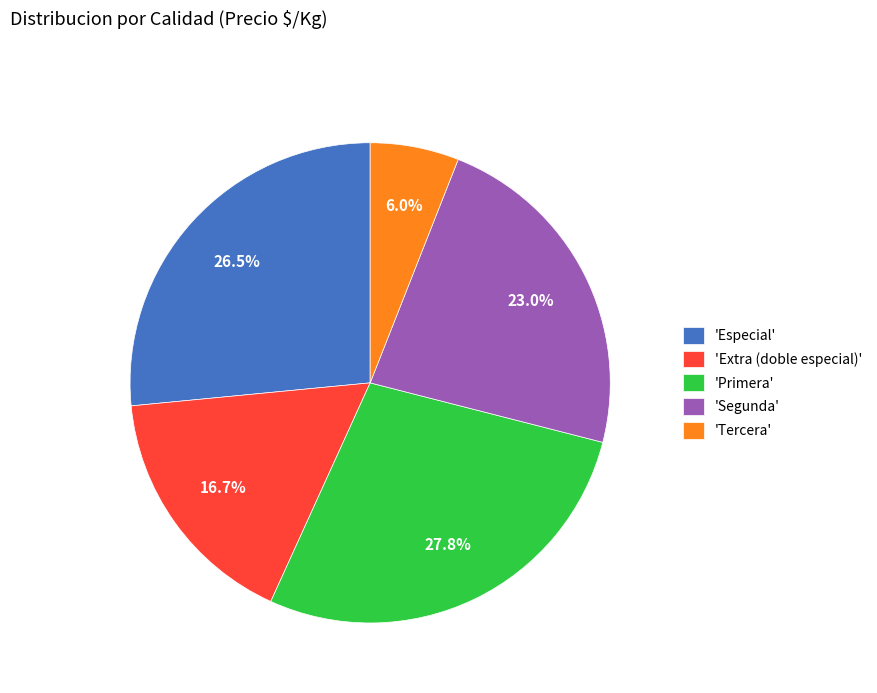

Rank the categories by value from lowest to highest.

'Tercera', 'Extra (doble especial)', 'Segunda', 'Especial', 'Primera'